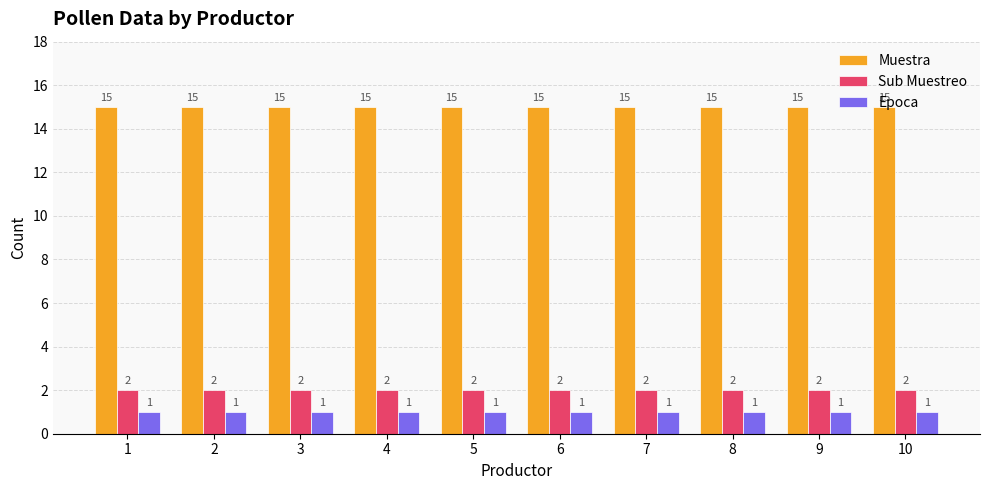

What is the approximate value of Muestra at 5?

15